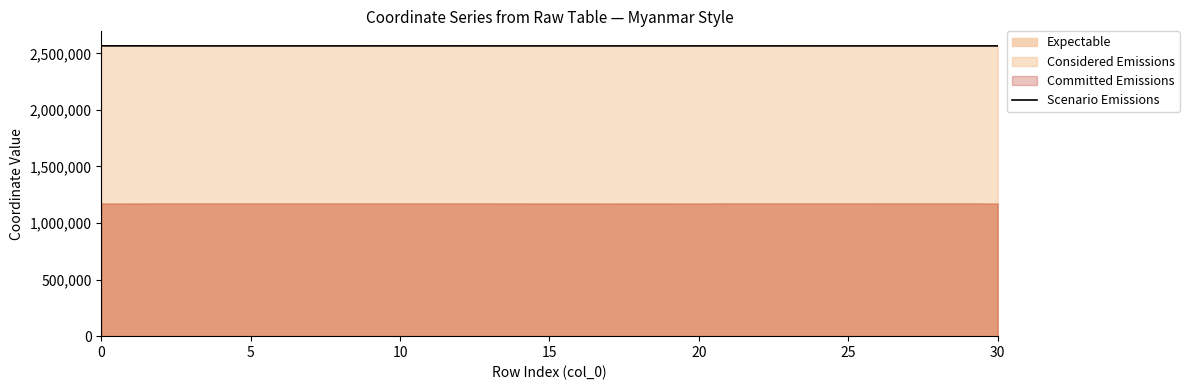

What is the average value?

2565478.6